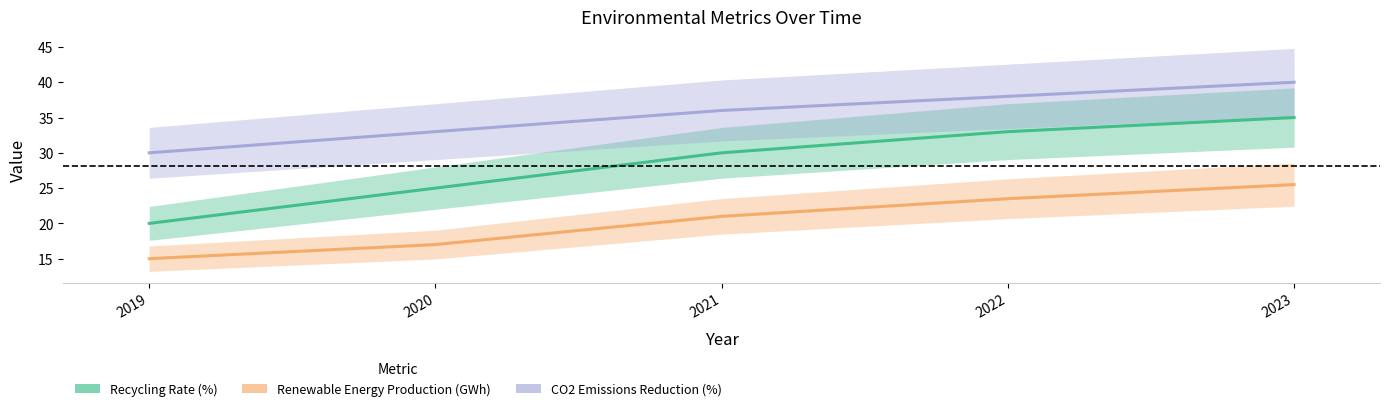

List the series in order of their overall mean, lowest first.

Renewable Energy Production (GWh), Recycling Rate (%), CO2 Emissions Reduction (%)